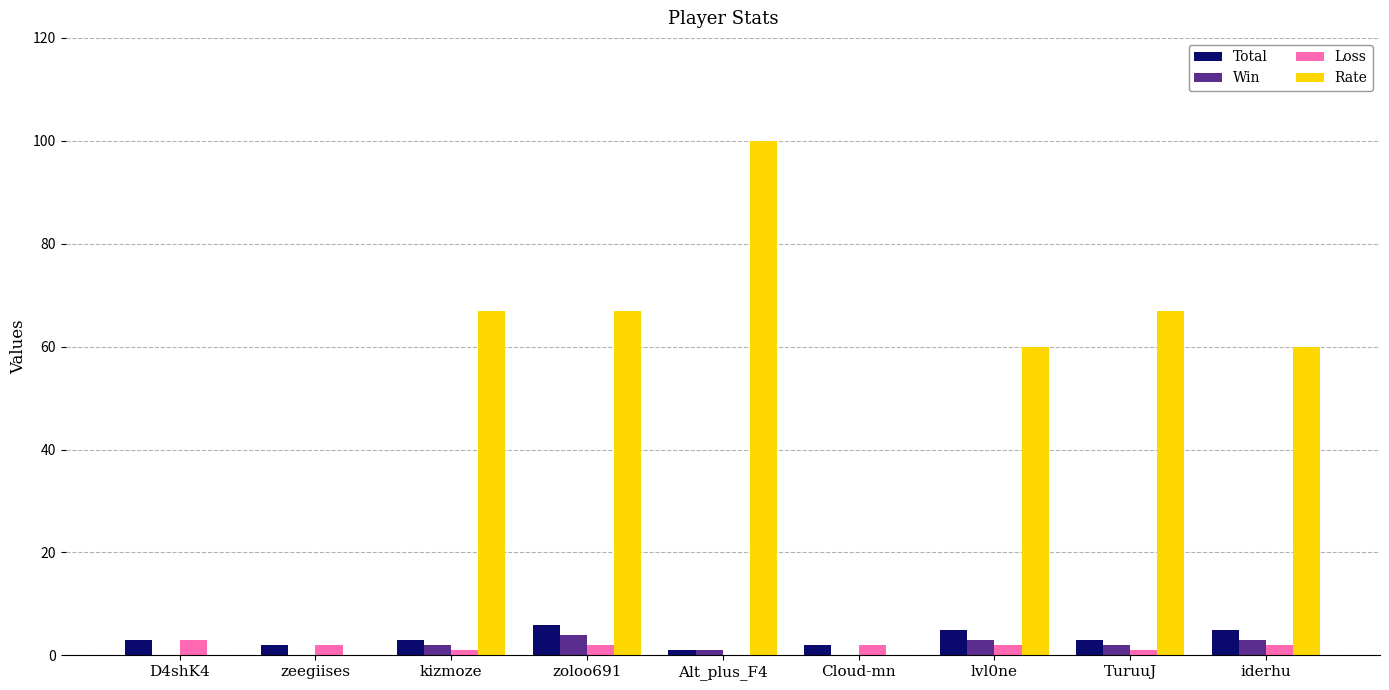

What is the maximum value for Total?

6